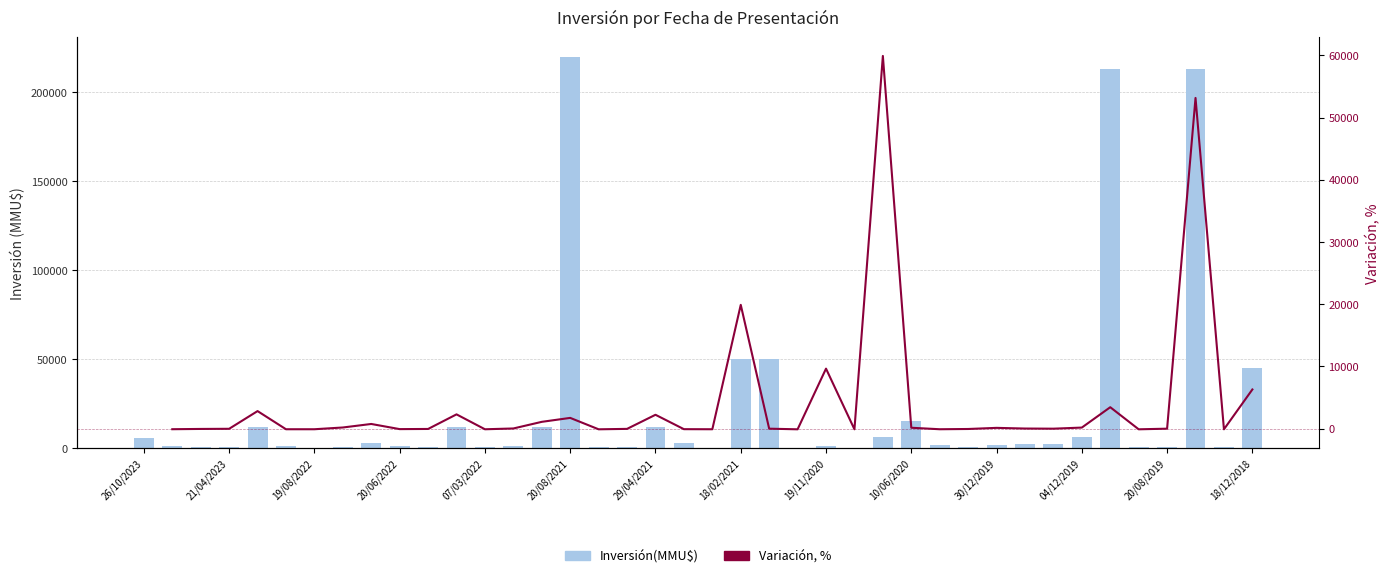

What is the value of the Variación, % bar at the 31st from the left?

131.6